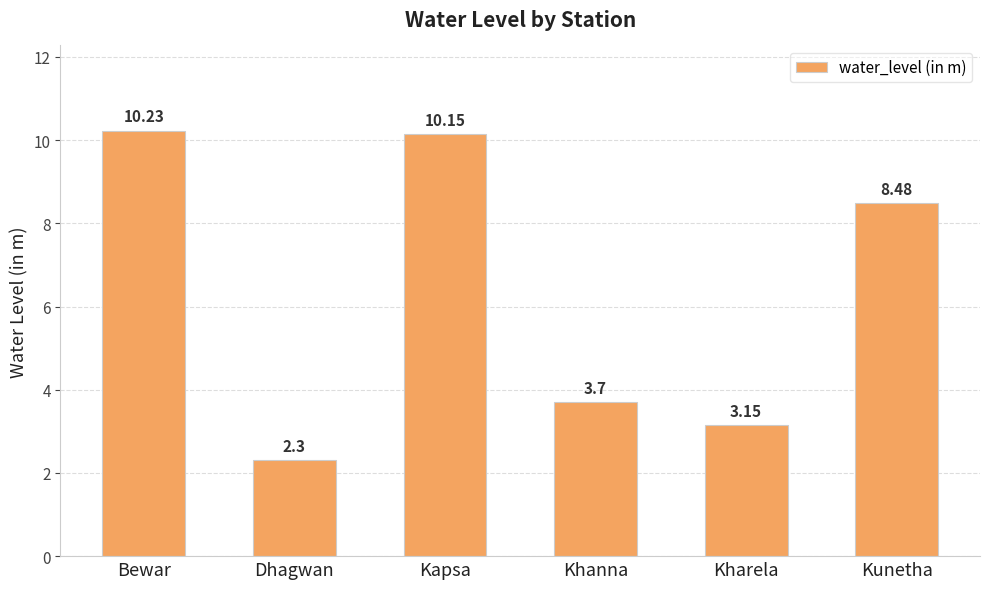

The chart shows a value of 2.3 at Dhagwan. True or false?

True